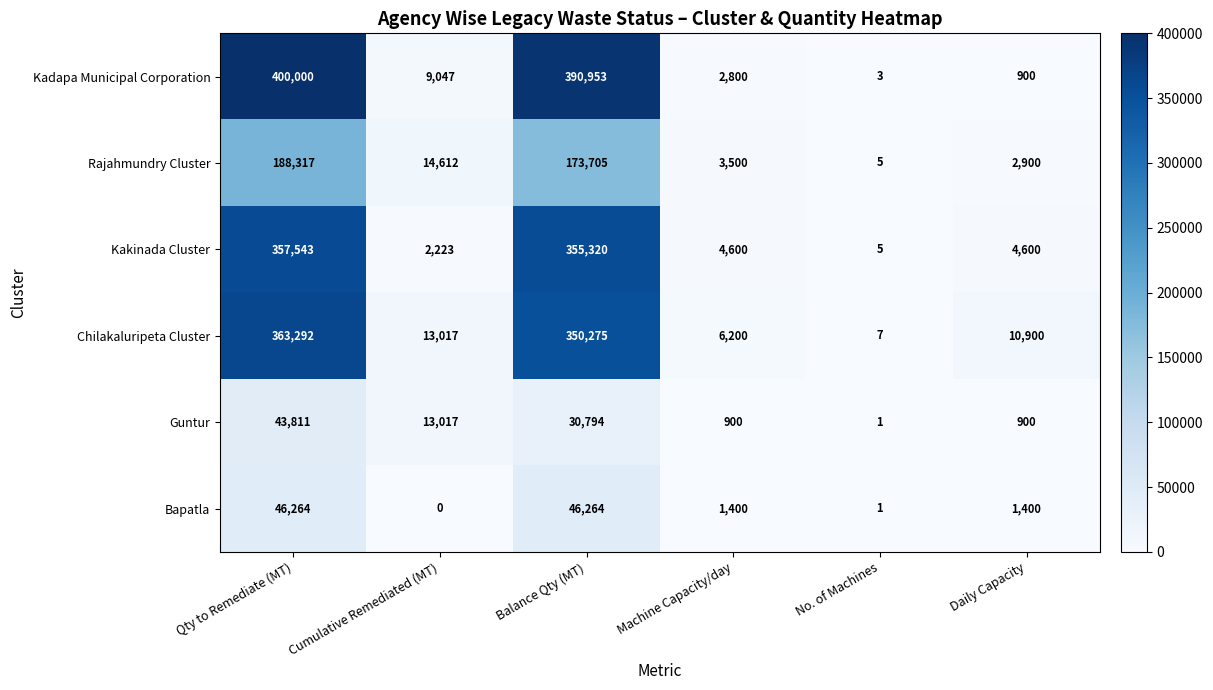

At which category is the sum across all series the highest?

Qty to Remediate (MT)